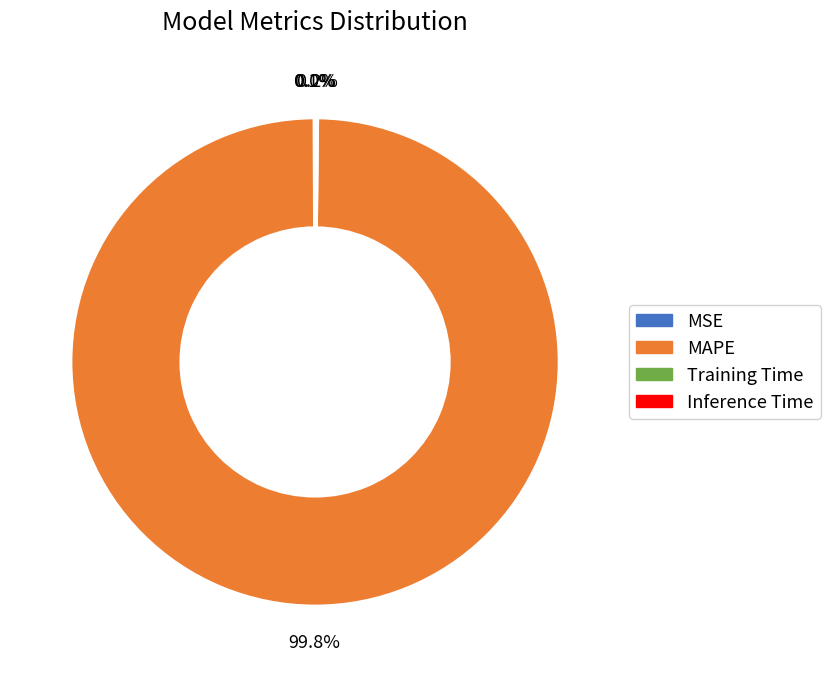

Which slice is the largest?

MAPE